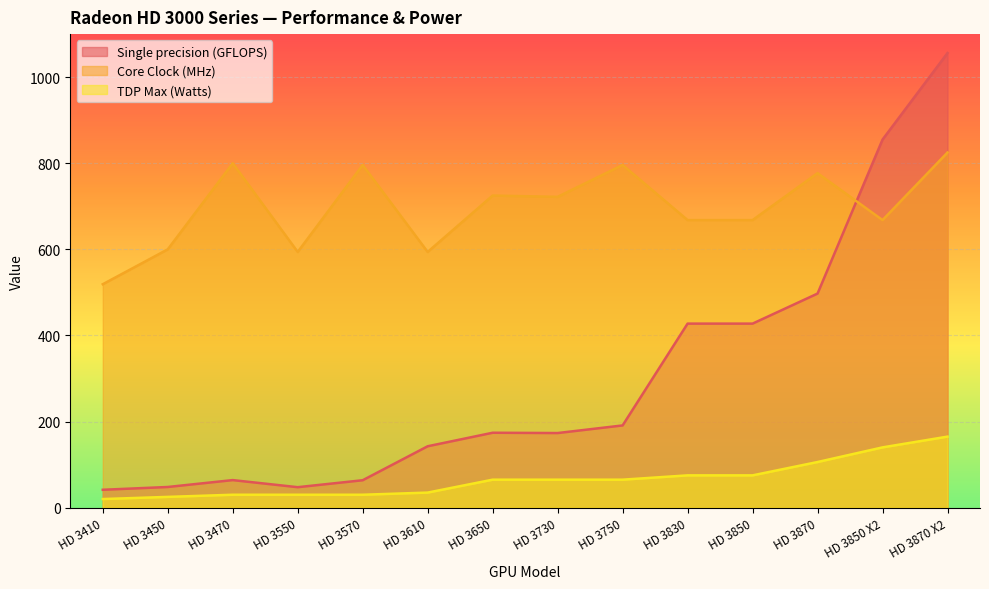

Which series has the largest range (max minus min)?

Single precision (GFLOPS)